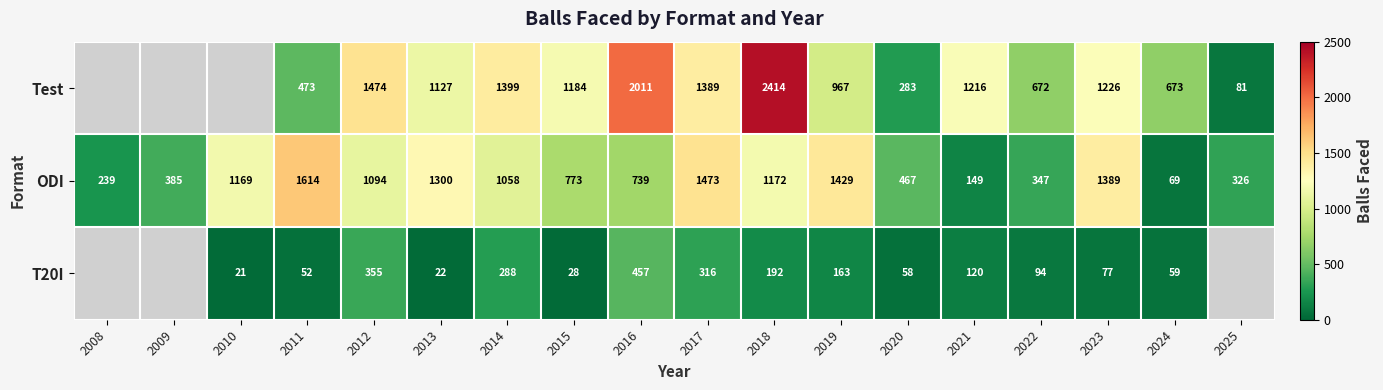

At 2015, list the series in order from smallest to largest.

T20I, ODI, Test